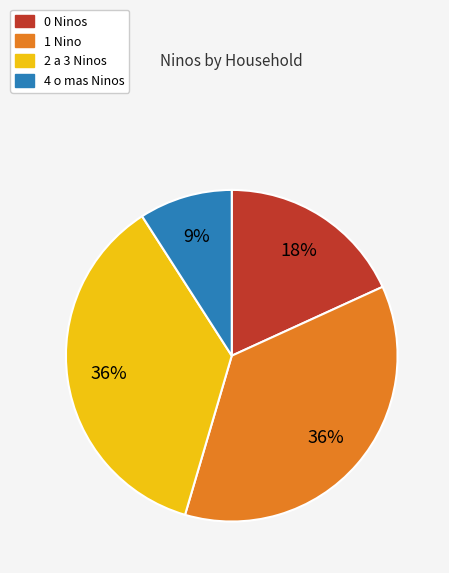

Does any single category account for the majority?

No